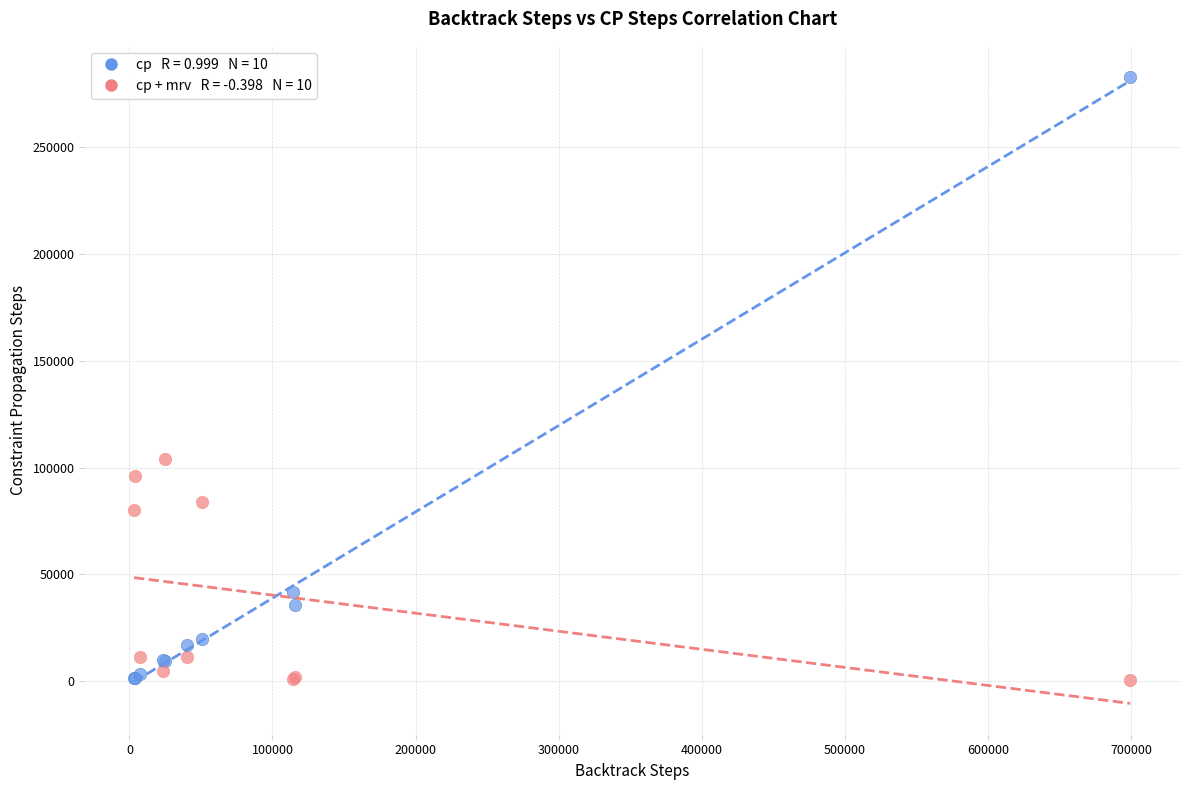

Across all series, what Y value is closest to 141602?

104149